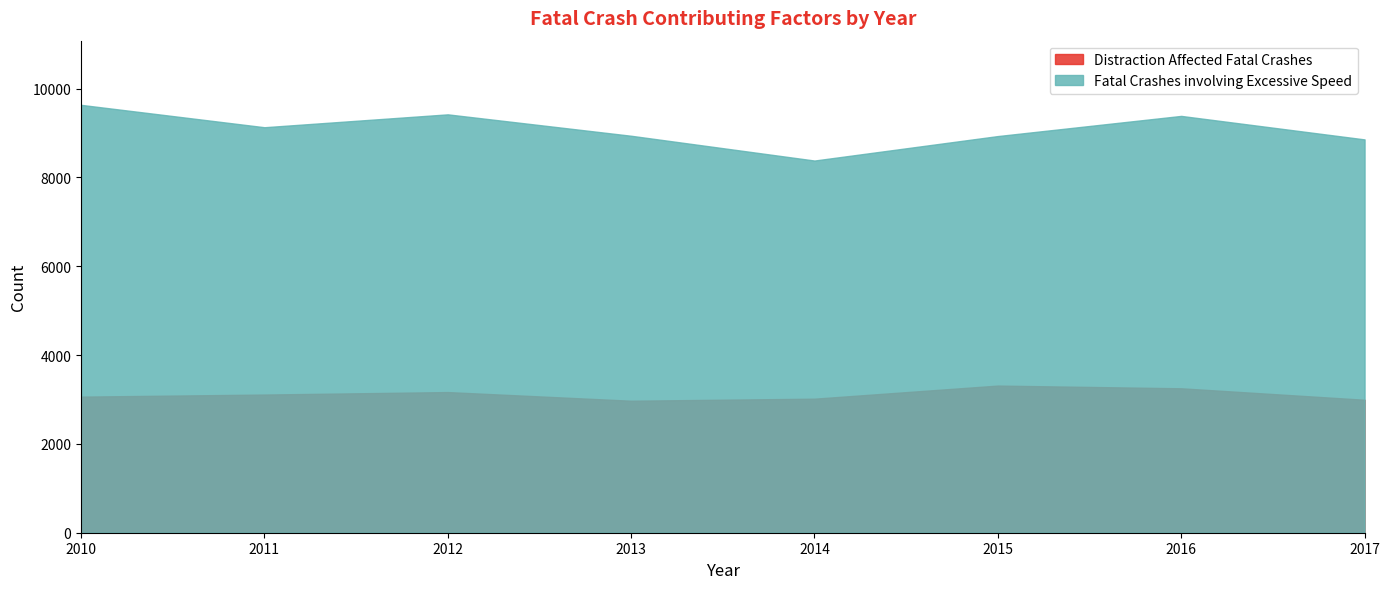

How many categories are shown in the chart?

8